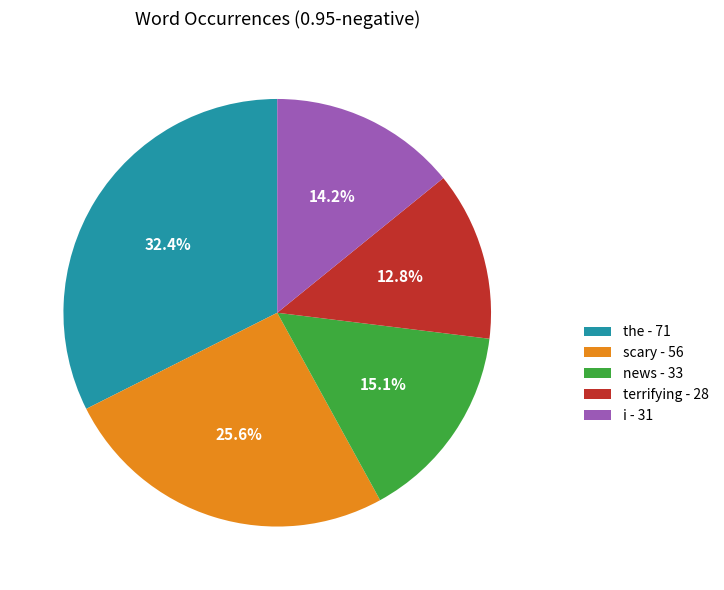

Rank the categories by value from lowest to highest.

terrifying - 28, i - 31, news - 33, scary - 56, the - 71